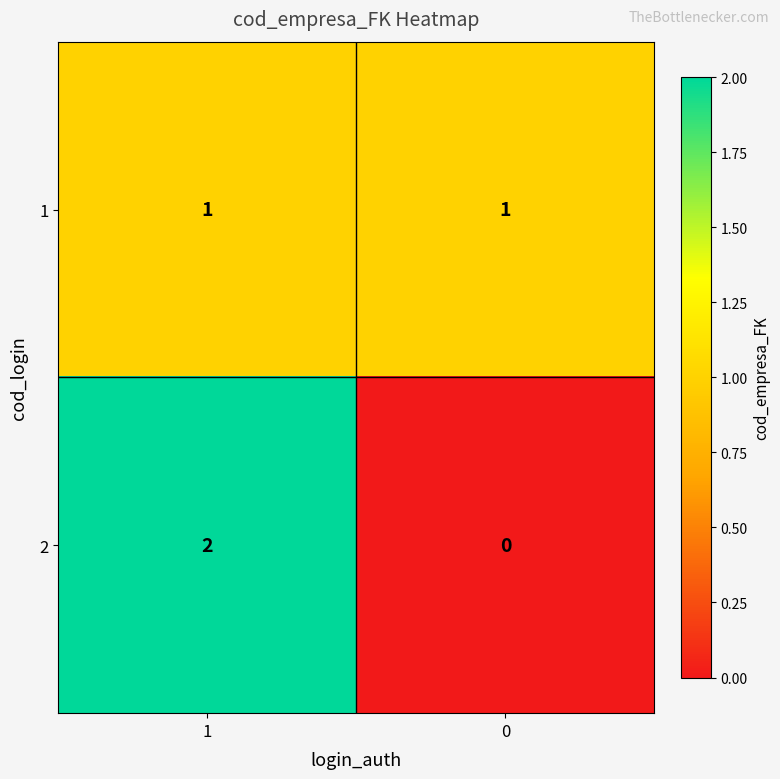

Rank the series by their maximum value, from highest to lowest.

2, 1